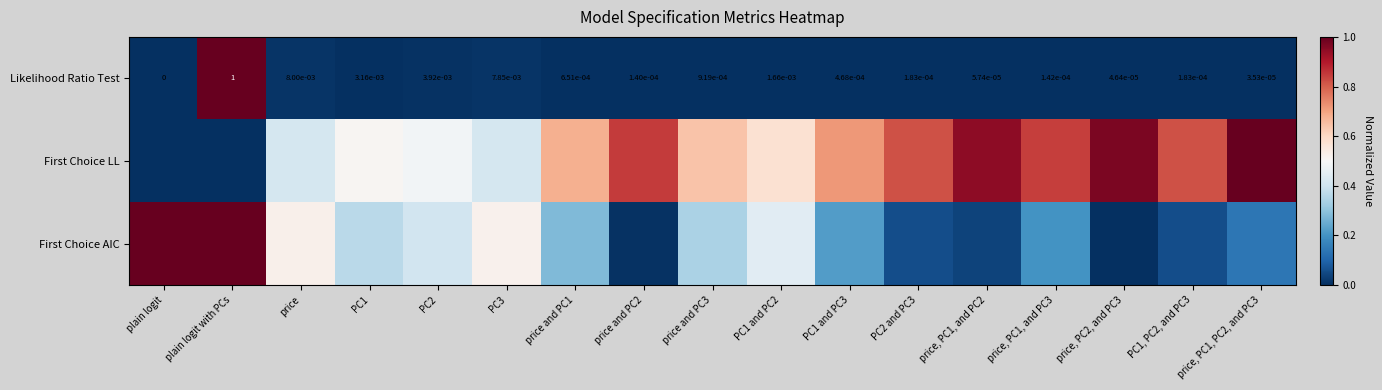

What is the total value across all series at price and PC1?

1.0